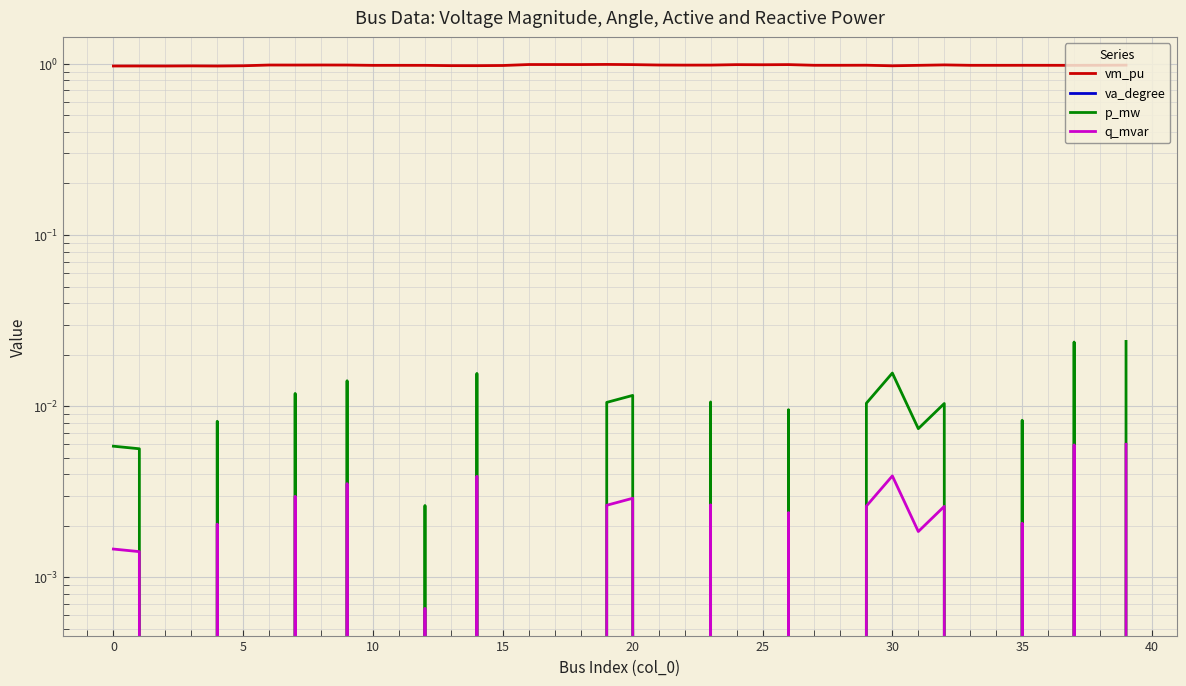

True or false: va_degree has a value of -0.5 at 38.

False